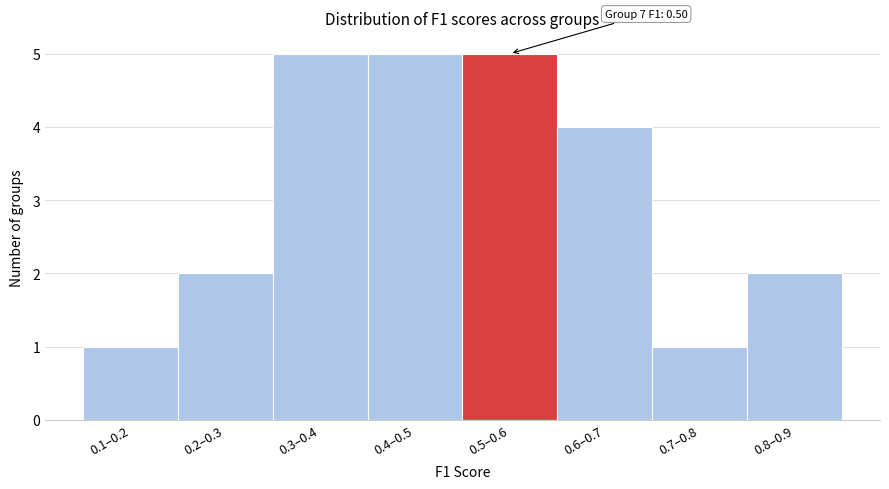

Reading left to right, list all the values displayed in this chart.

0.1–0.2=1	0.2–0.3=2	0.3–0.4=5	0.4–0.5=5	0.5–0.6=5	0.6–0.7=4	0.7–0.8=1	0.8–0.9=2